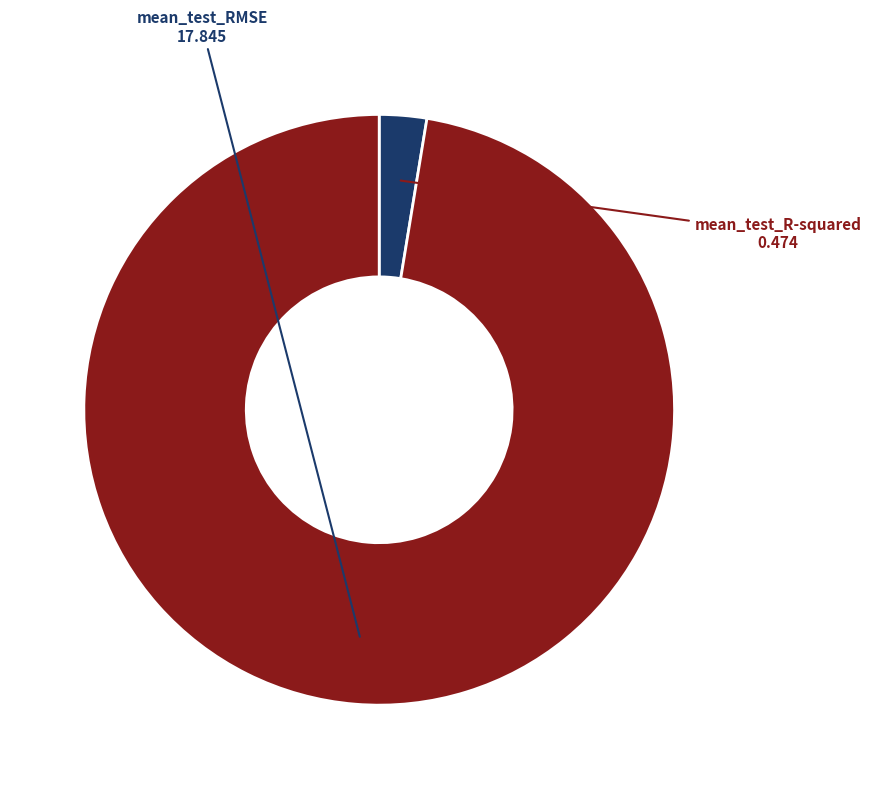

Which slice represents more than half of the pie?

mean_test_RMSE